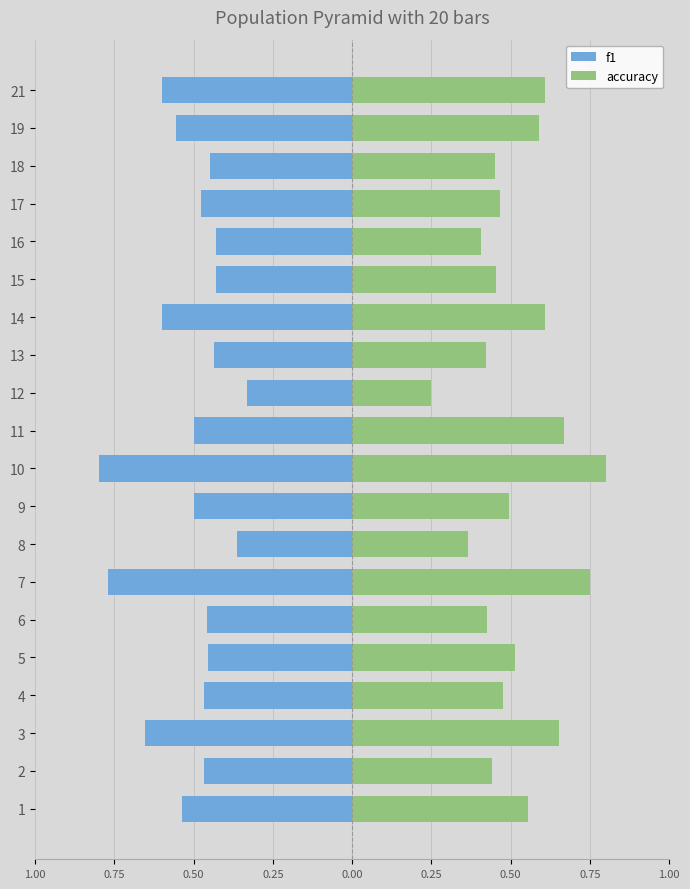

Reading right to left, extract all data points from this chart.

f1: -0.6	-0.6	-0.5	-0.5	-0.4	-0.4	-0.6	-0.4	-0.3	-0.5	-0.8	-0.5	-0.4	-0.8	-0.5	-0.5	-0.5	-0.7	-0.5	-0.5
accuracy: 0.6	0.6	0.5	0.5	0.4	0.5	0.6	0.4	0.2	0.7	0.8	0.5	0.4	0.8	0.4	0.5	0.5	0.7	0.4	0.6